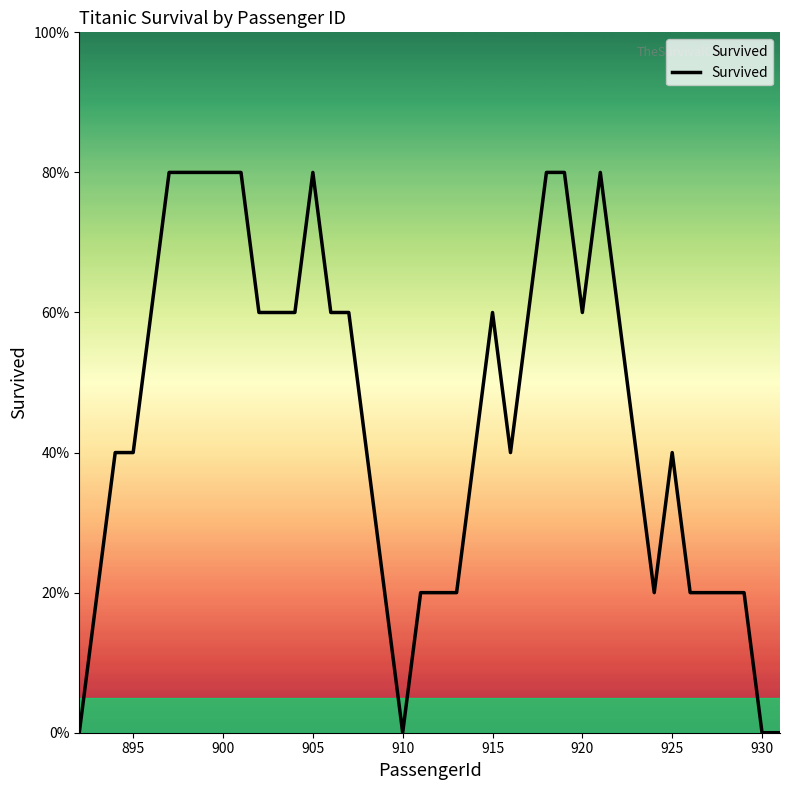

Does the chart display data point markers on the line(s)?

No